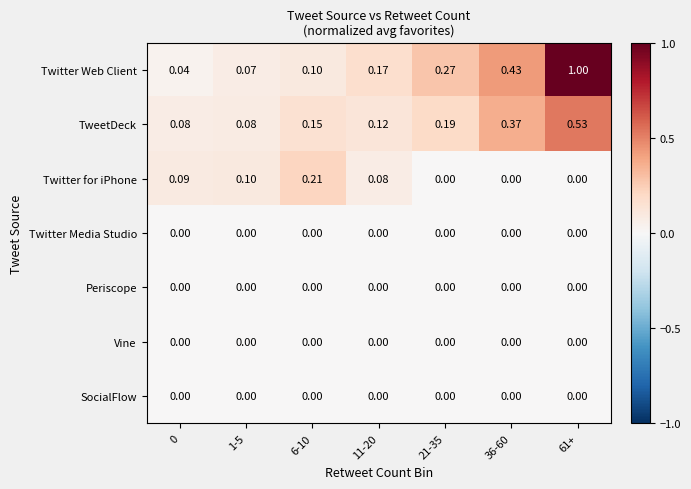

Which series has the largest total across all categories?

Twitter Web Client